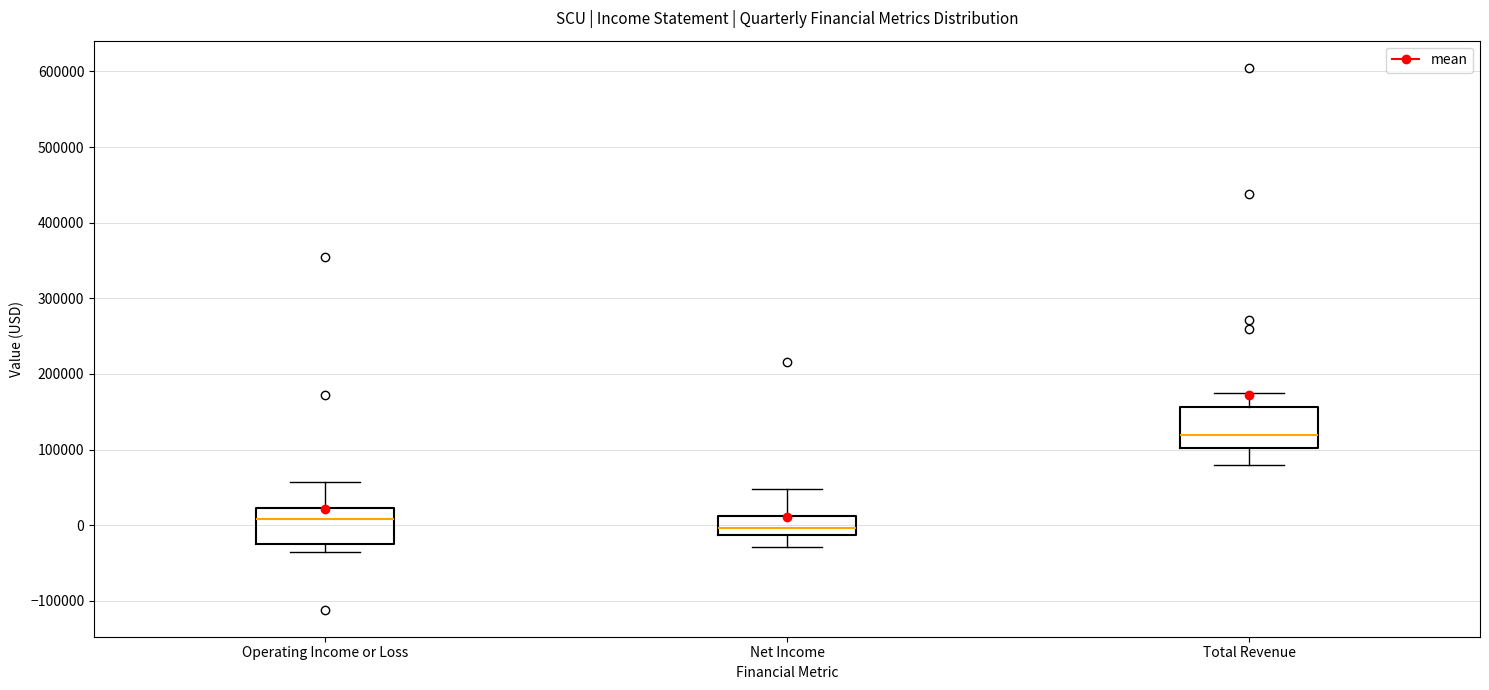

Which box has the highest median line?

Total Revenue